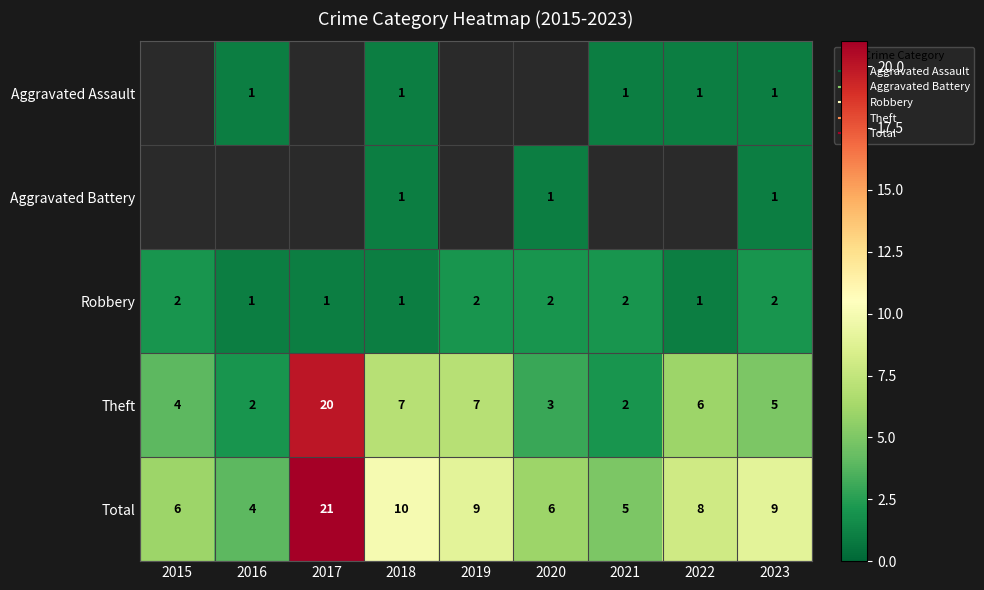

Rank the categories by Theft value from lowest to highest.

2016, 2021, 2020, 2015, 2023, 2022, 2018, 2019, 2017